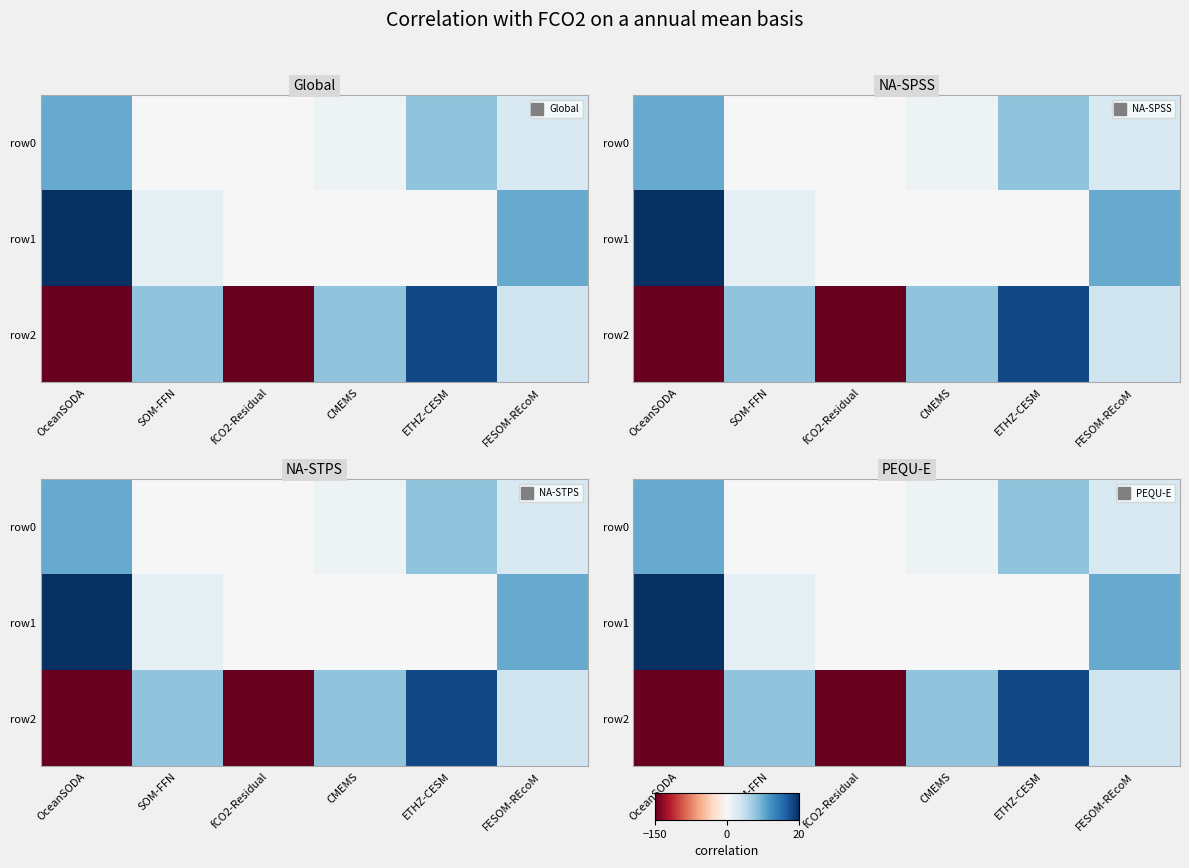

Is the value of row0 at SOM-FFN greater than the value of row2 at CMEMS?

No